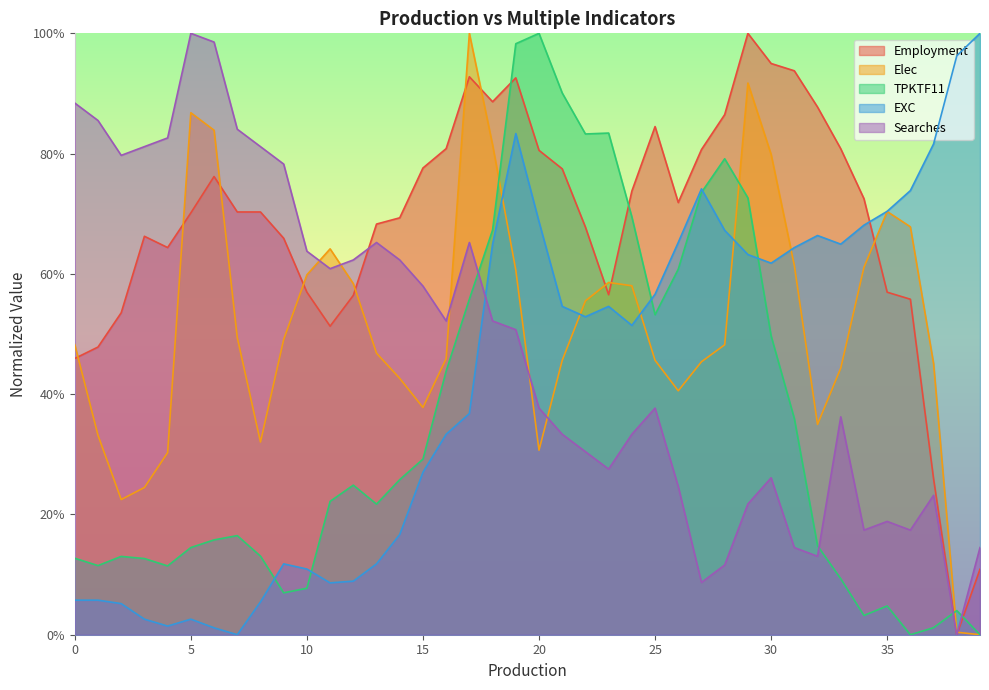

Which series has the largest range (max minus min)?

Employment